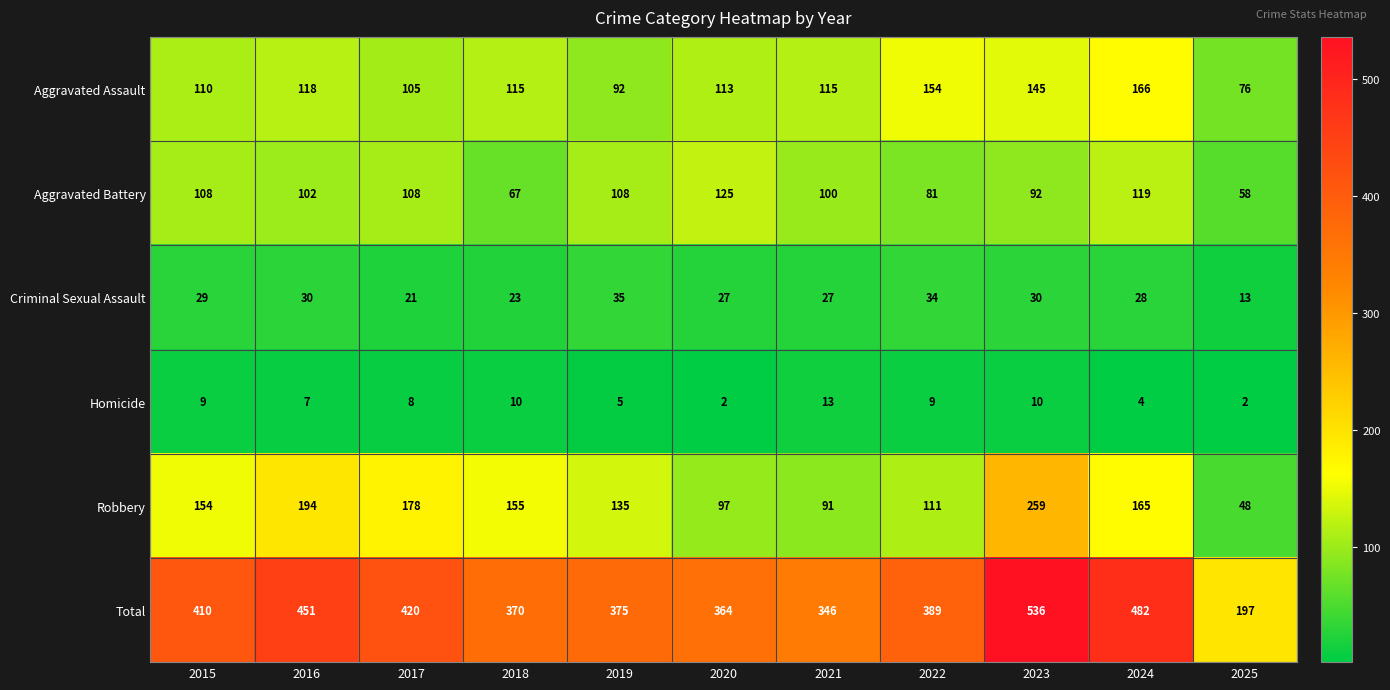

What is the minimum value shown in the chart?

2